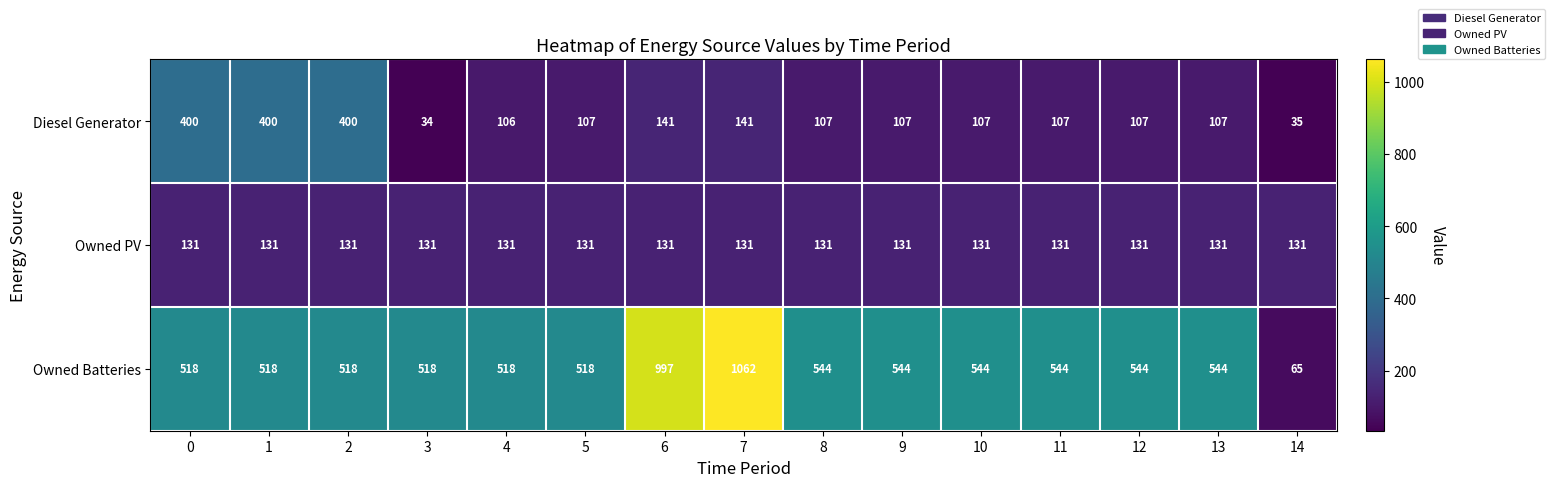

What is the difference between the maximum and minimum values in the Diesel Generator series?

366